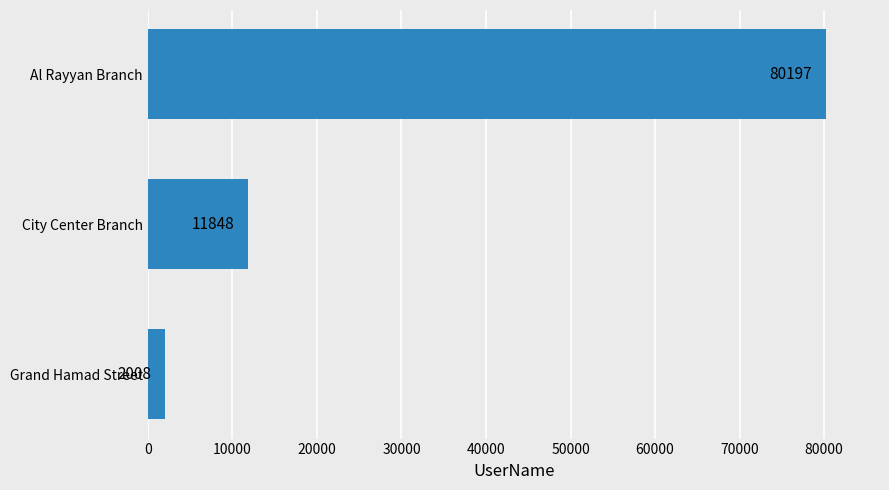

Does the chart contain stacked bars?

No